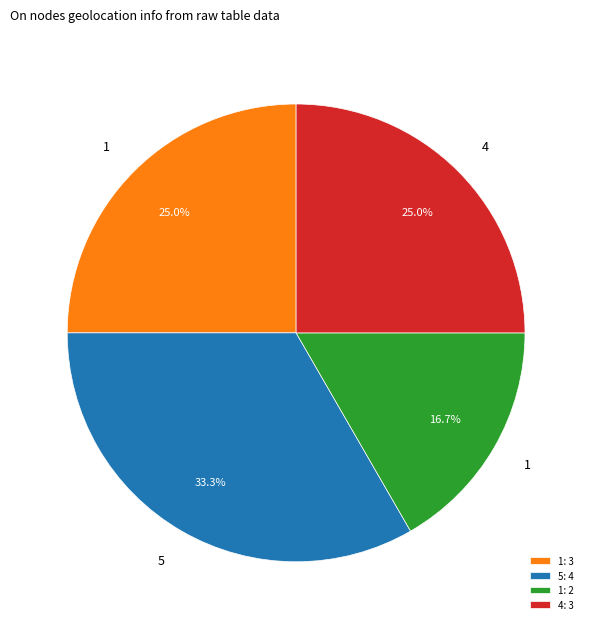

Which has a higher value, 5: 4 or 4: 3?

5: 4